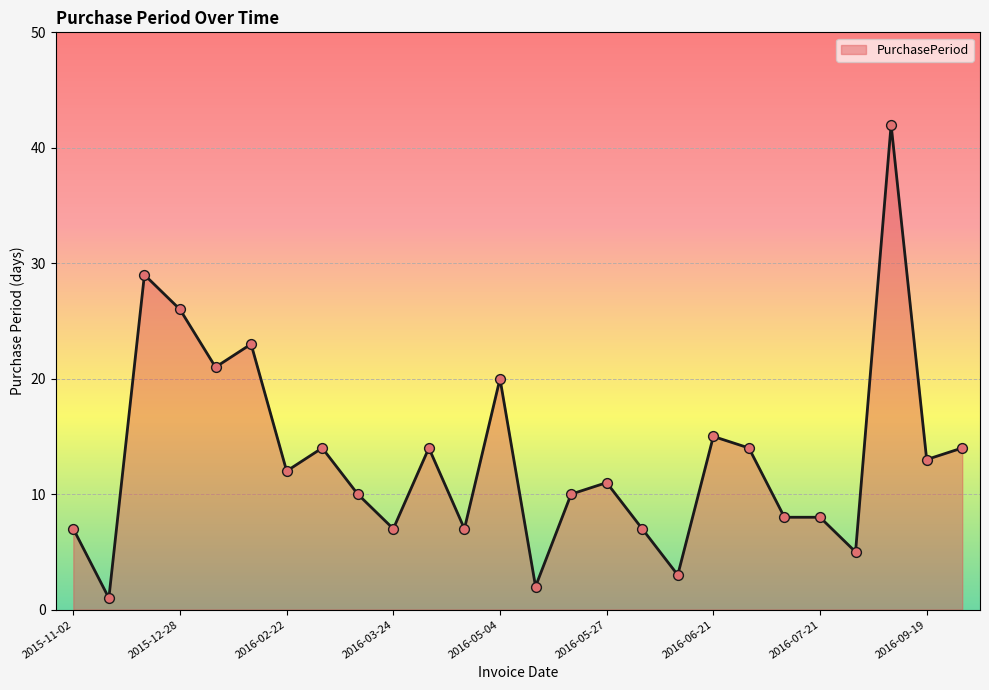

What is the difference between the maximum and minimum values?

41